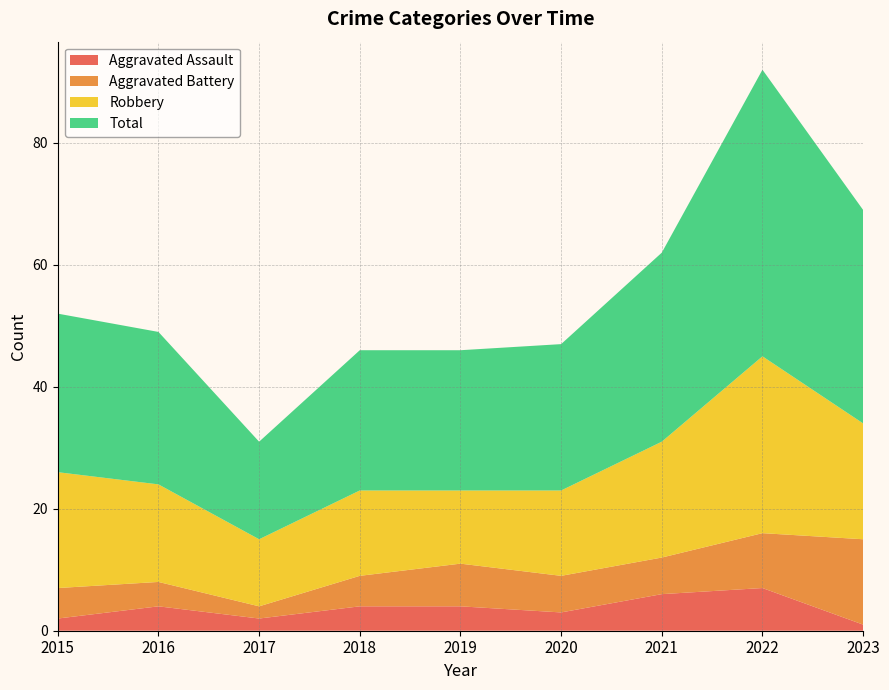

Reading left to right, what are all the values shown in this chart?

Aggravated Assault: 2015=2	2016=4	2017=2	2018=4	2019=4	2020=3	2021=6	2022=7	2023=1
Aggravated Battery: 2015=5	2016=4	2017=2	2018=5	2019=7	2020=6	2021=6	2022=9	2023=14
Robbery: 2015=19	2016=16	2017=11	2018=14	2019=12	2020=14	2021=19	2022=29	2023=19
Total: 2015=26	2016=25	2017=16	2018=23	2019=23	2020=24	2021=31	2022=47	2023=35